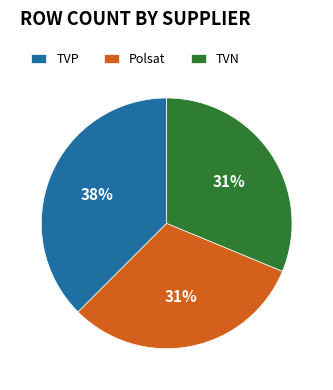

Count the number of slices in the pie.

3